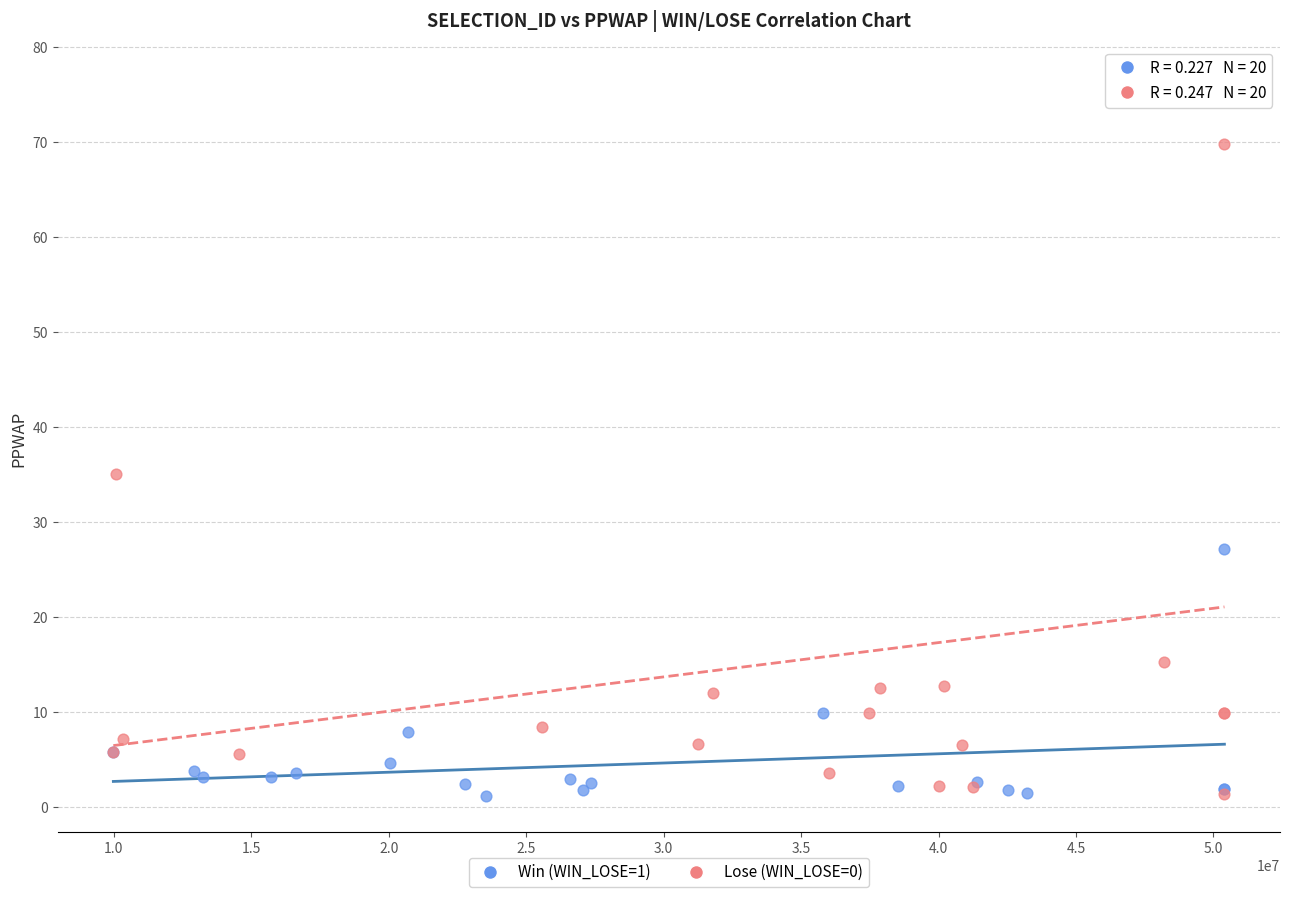

Which series contains the highest Y value?

Lose (WIN_LOSE=0)